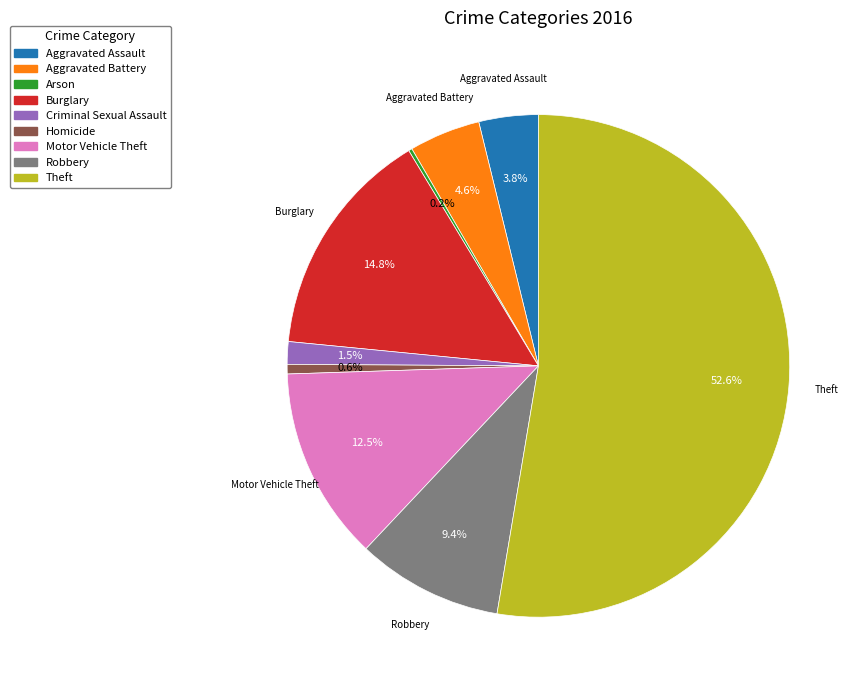

What is the largest slice in the pie chart?

Theft